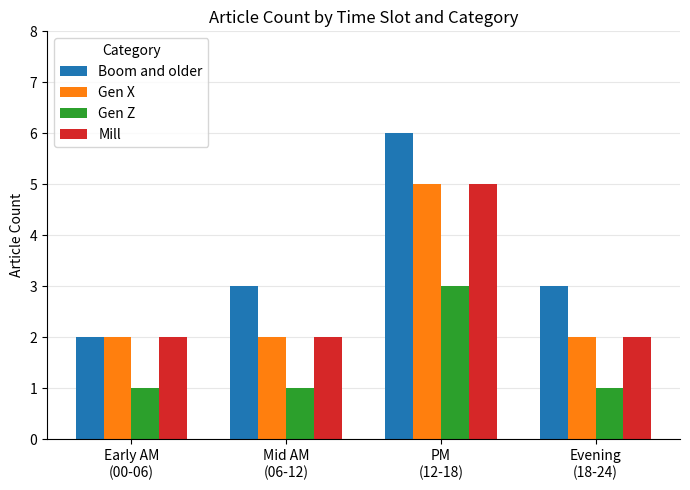

Reading right to left, list all the values displayed in this chart.

Boom and older: 3	6	3	2
Gen X: 2	5	2	2
Gen Z: 1	3	1	1
Mill: 2	5	2	2